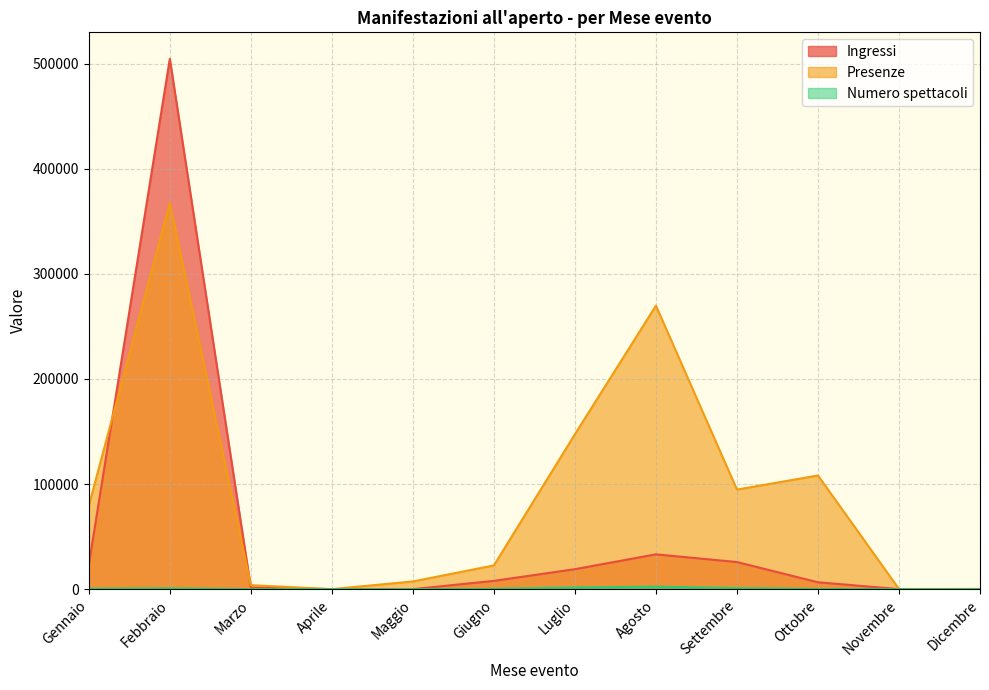

Does the chart display data point markers on the line(s)?

No